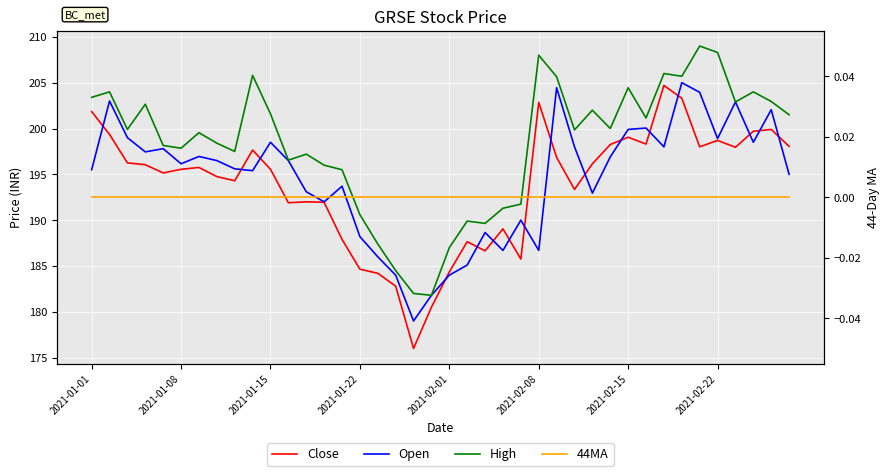

Count the number of categories in the chart.

40